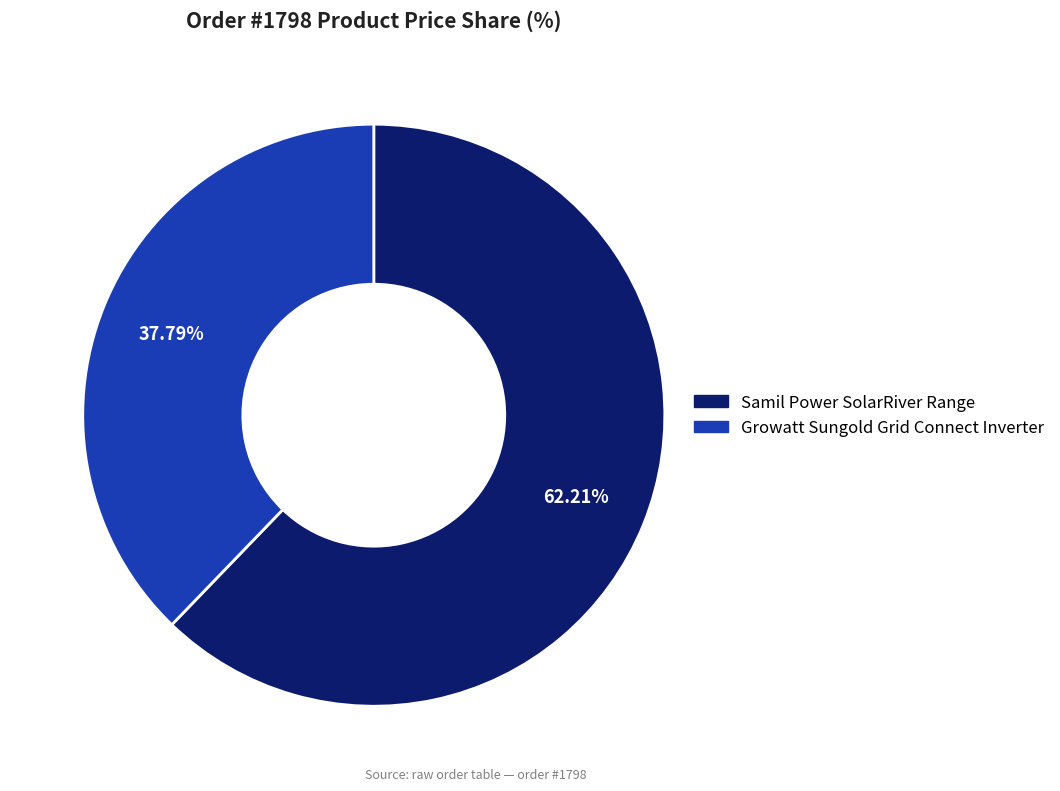

Rank the categories by value from highest to lowest.

Samil Power SolarRiver Range, Growatt Sungold Grid Connect Inverter